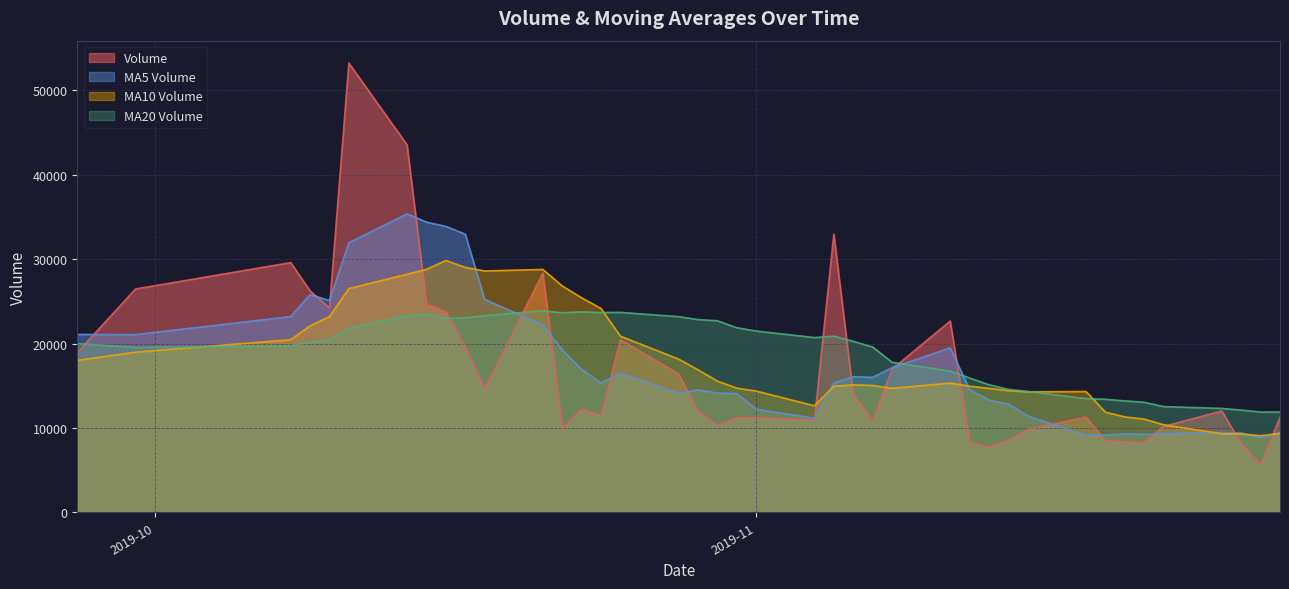

What is the average value of the volume series?

16879.8